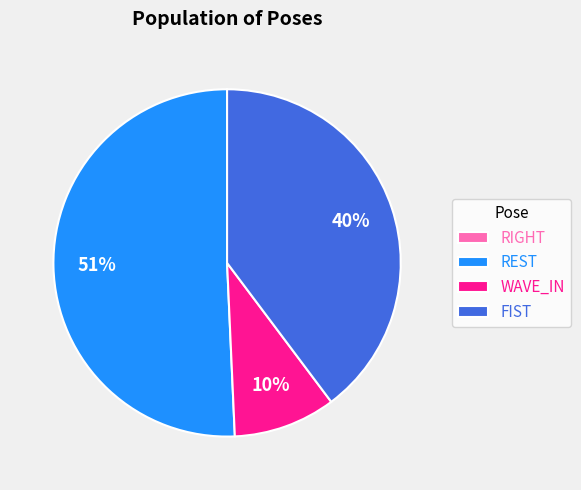

To the nearest percent, what is the average slice percentage?

25%